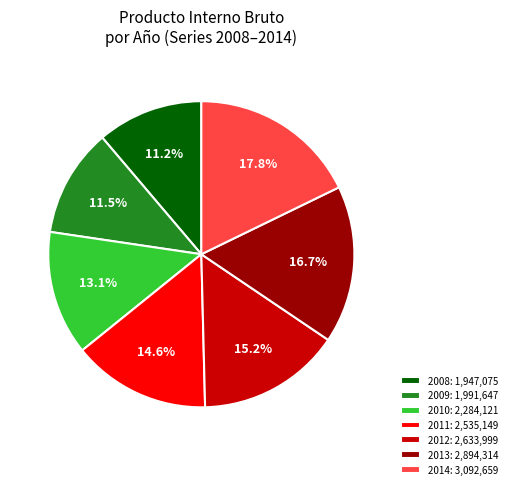

To the nearest percent, what is the difference between the largest and smallest slice percentages?

7%